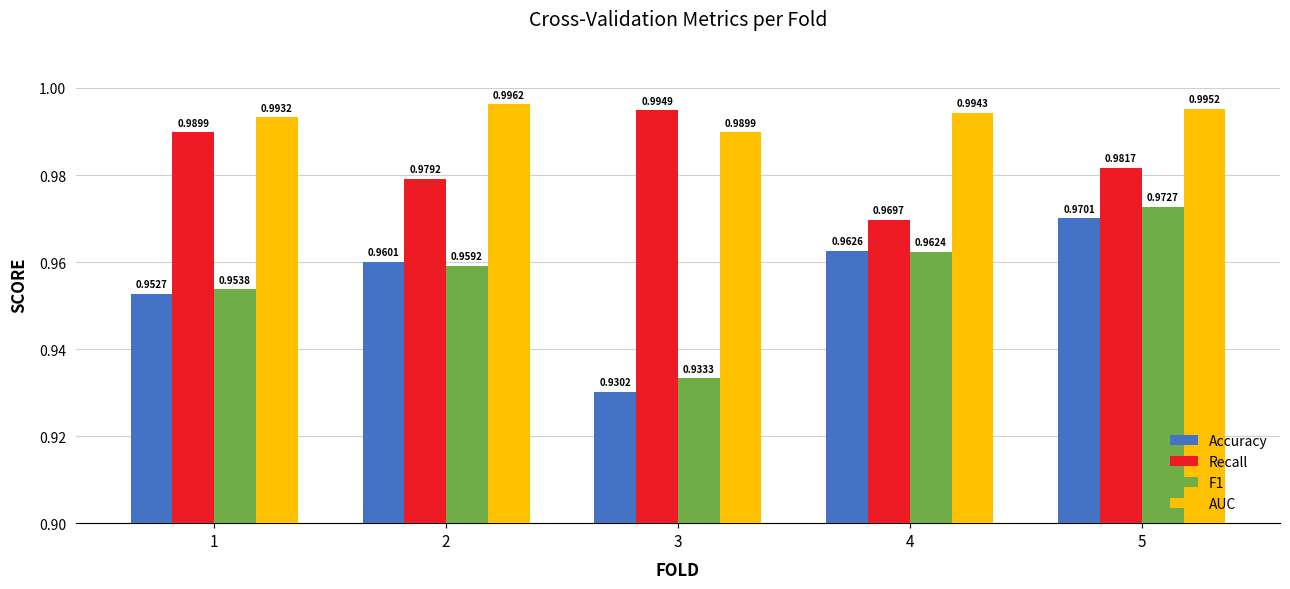

List the labels in order of AUC value, largest first.

2, 5, 4, 1, 3